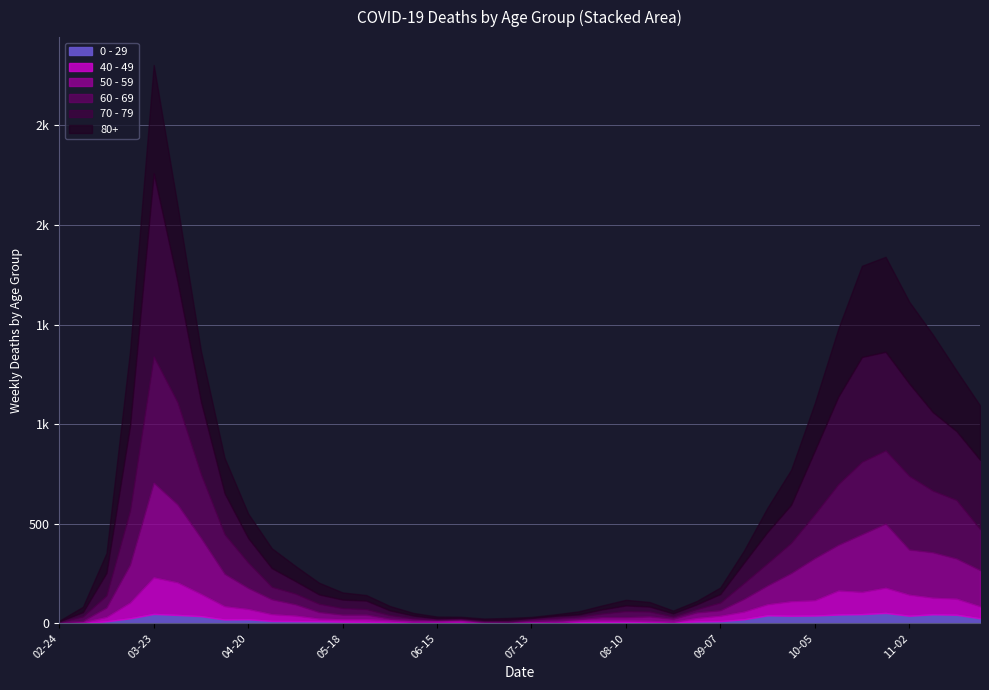

What is the difference between the highest and lowest values at 2020-09-07?

32